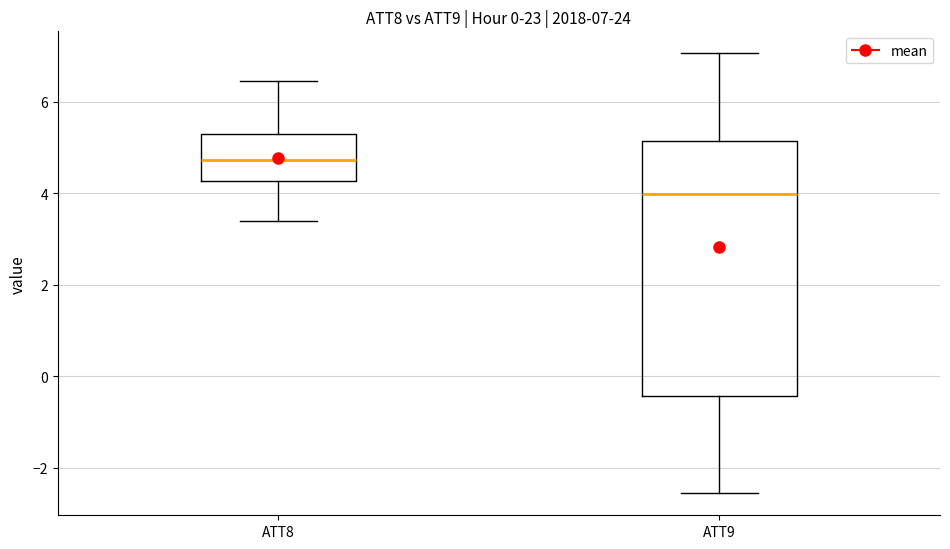

Which box's median line is the lowest?

ATT9